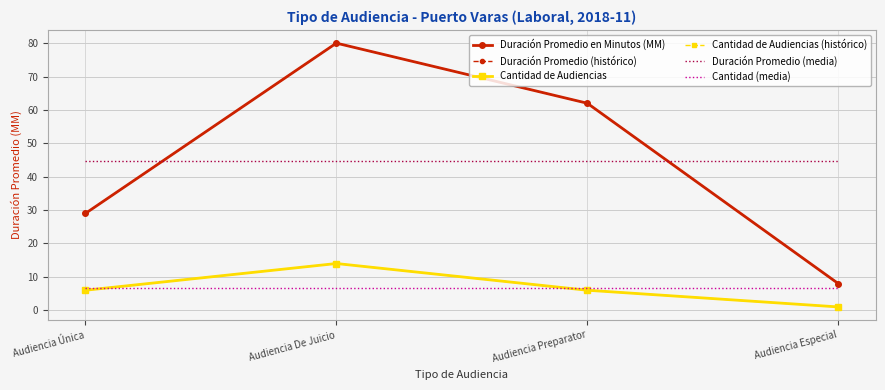

What is the label of the 2nd point from the right?

Audiencia Preparator